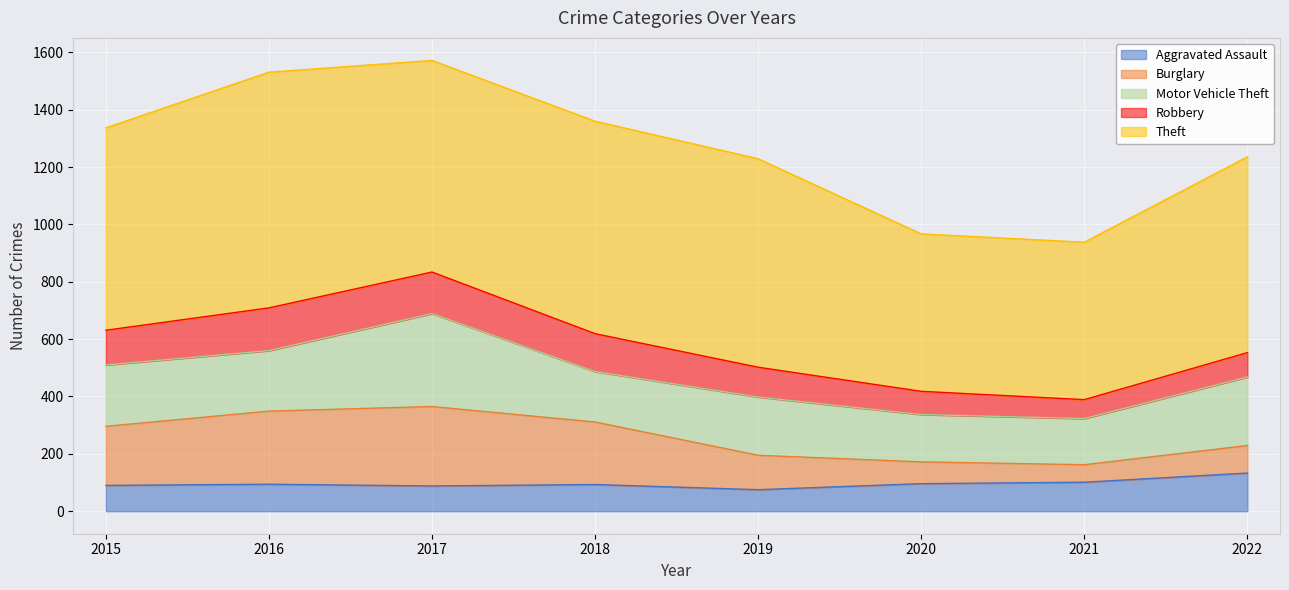

At which category is the sum across all series the highest?

2017